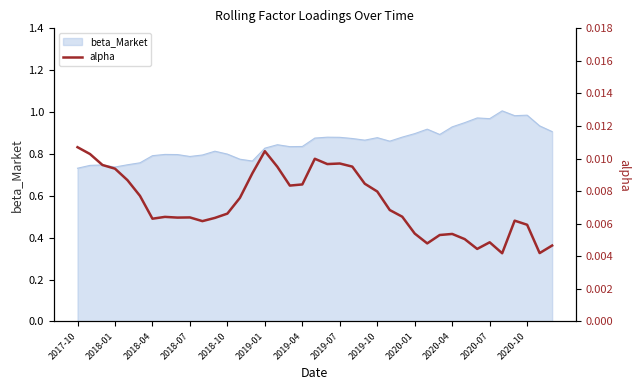

The beta_Market series shows 0.6 at 2019-10. True or false?

False